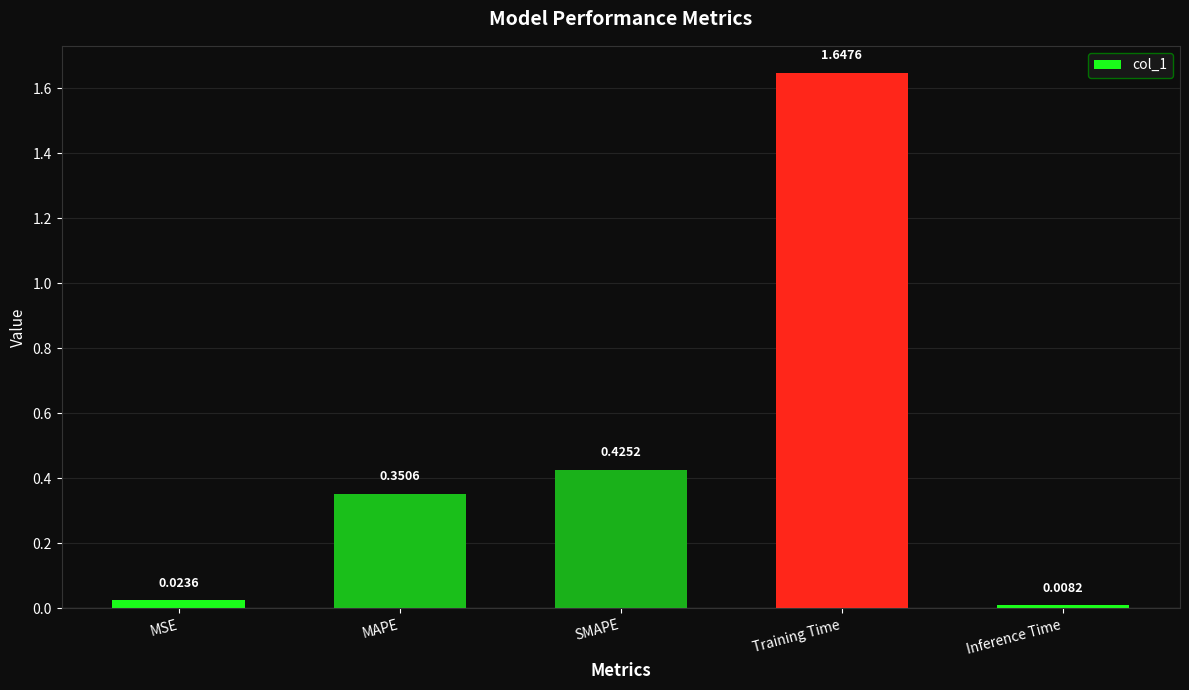

What is the label of the 4th bar from the left?

Training Time